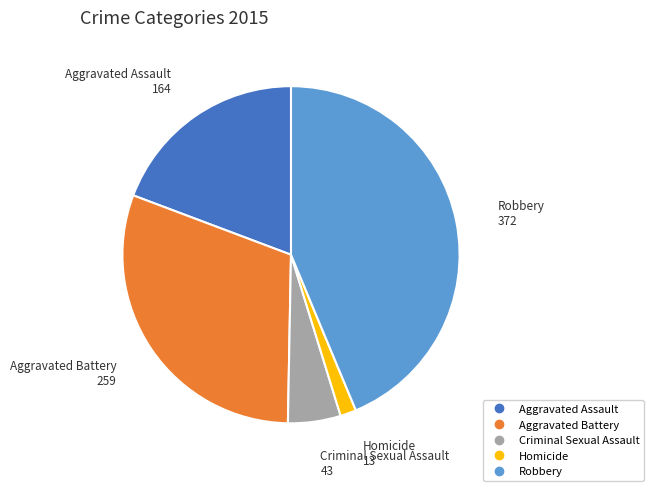

What is the ratio of the value at Robbery to the value at Criminal Sexual Assault?

8.7